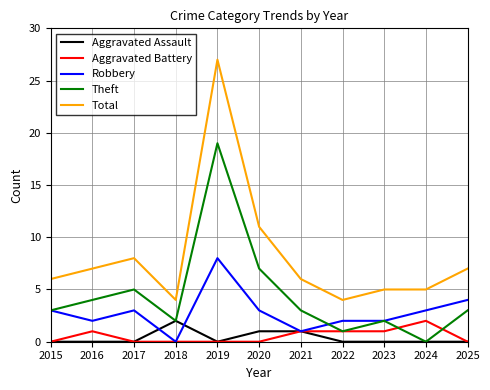

Where do Robbery and Aggravated Assault first cross each other?

2017 and 2018